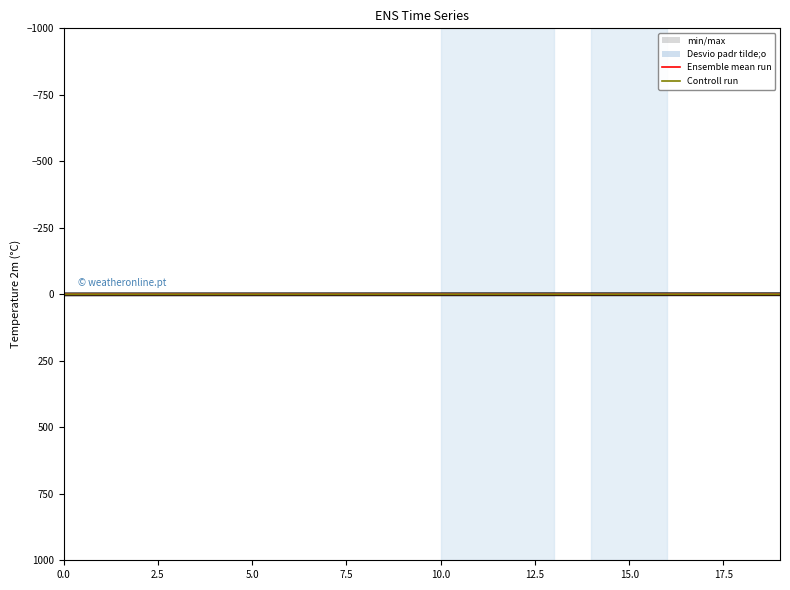

True or false: Ensemble mean run and Controll run cross at least once.

True